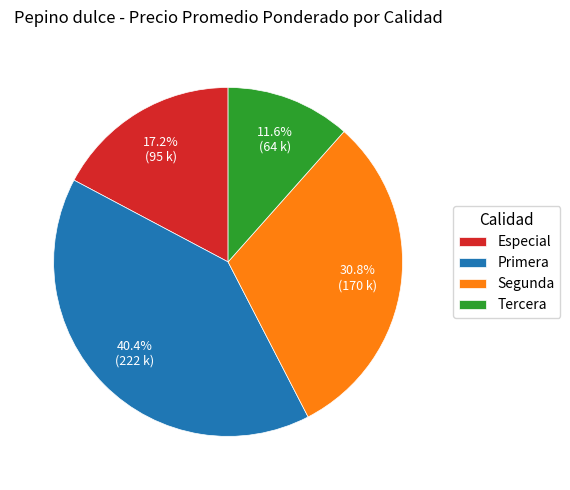

Which category has the biggest portion of the pie?

Primera